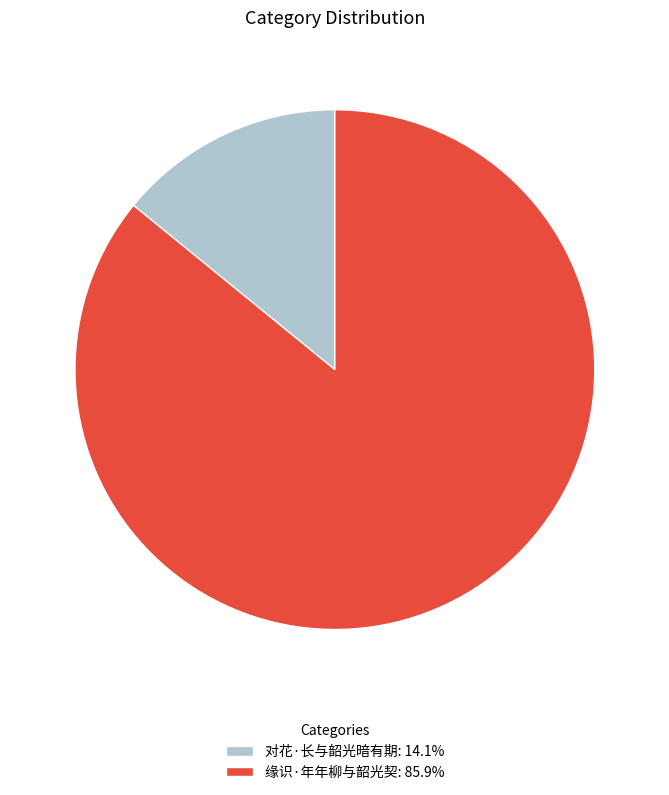

Count the number of slices in the pie.

2